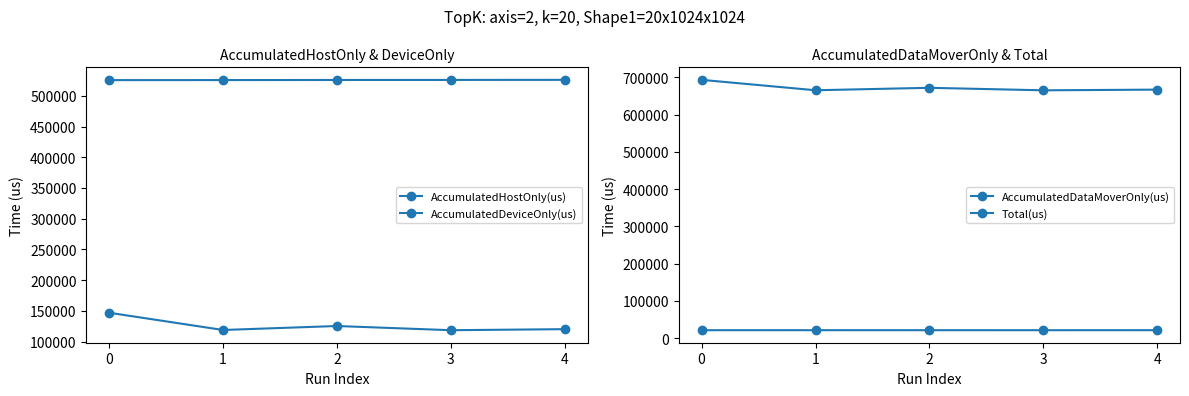

In Total(us), how many points are lower than both neighbors (excluding endpoints)?

2